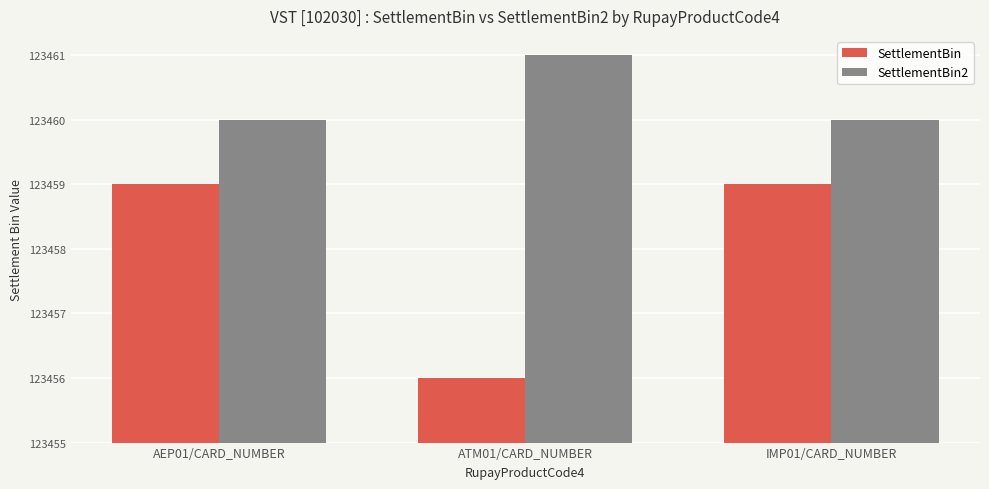

Rank the series by their maximum value, from highest to lowest.

SettlementBin2, SettlementBin